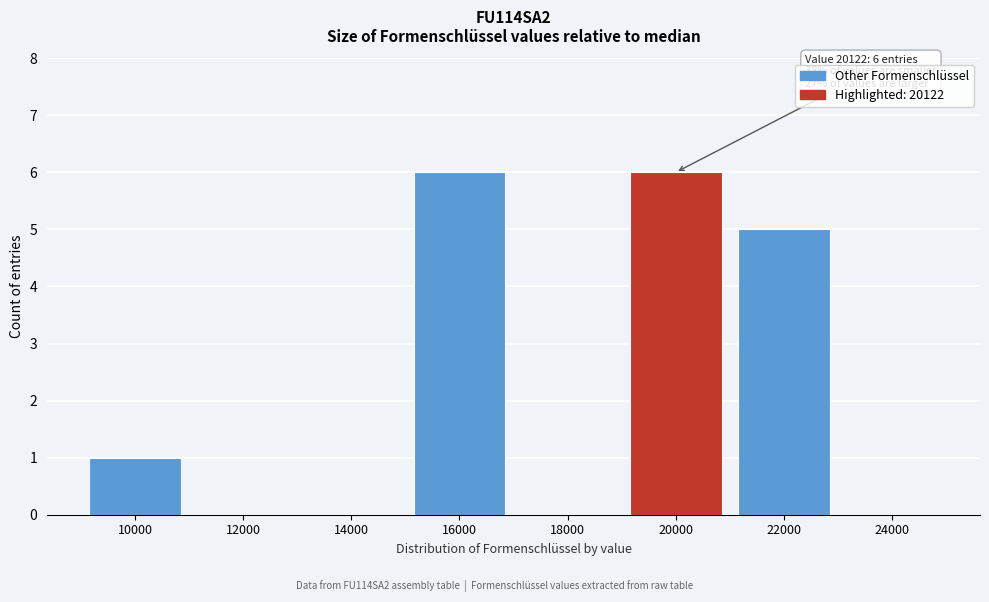

Reading right to left, transcribe all the data shown in this chart.

24000=0	22000=5	20000=6	18000=0	16000=6	14000=0	12000=0	10000=1